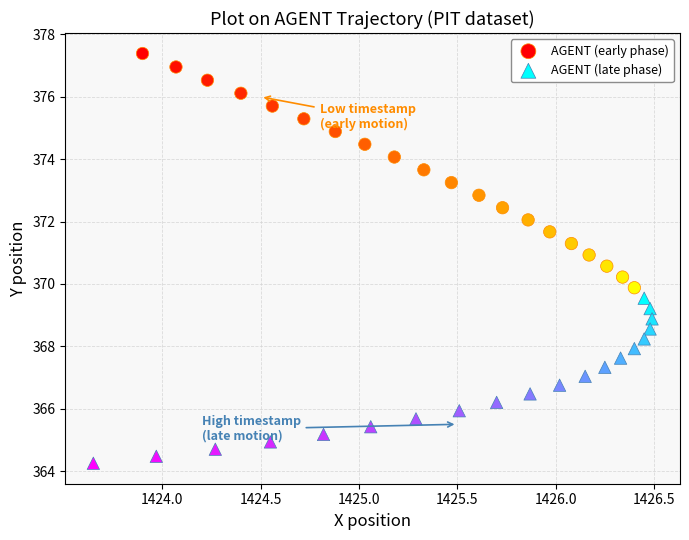

Which series has the largest Y range (max minus min)?

AGENT (early phase)